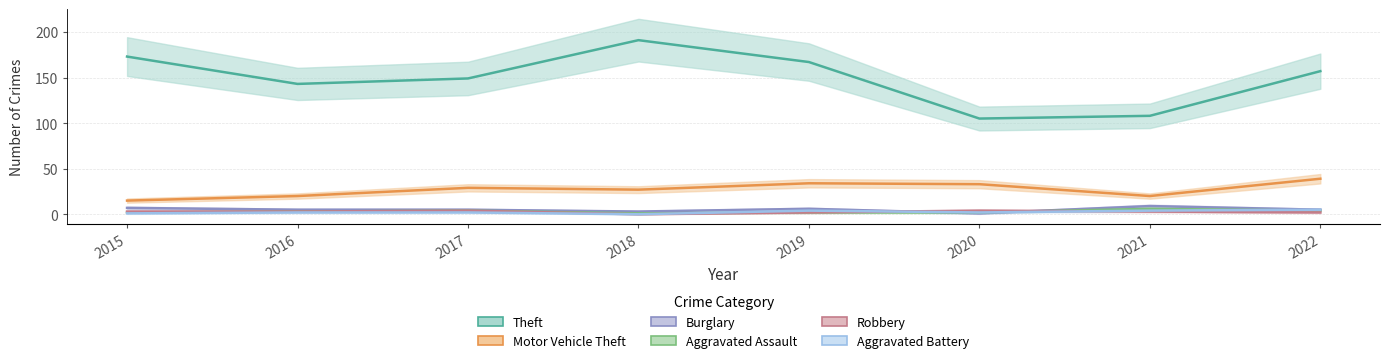

What is the approximate value of Aggravated Battery at 2017?

2